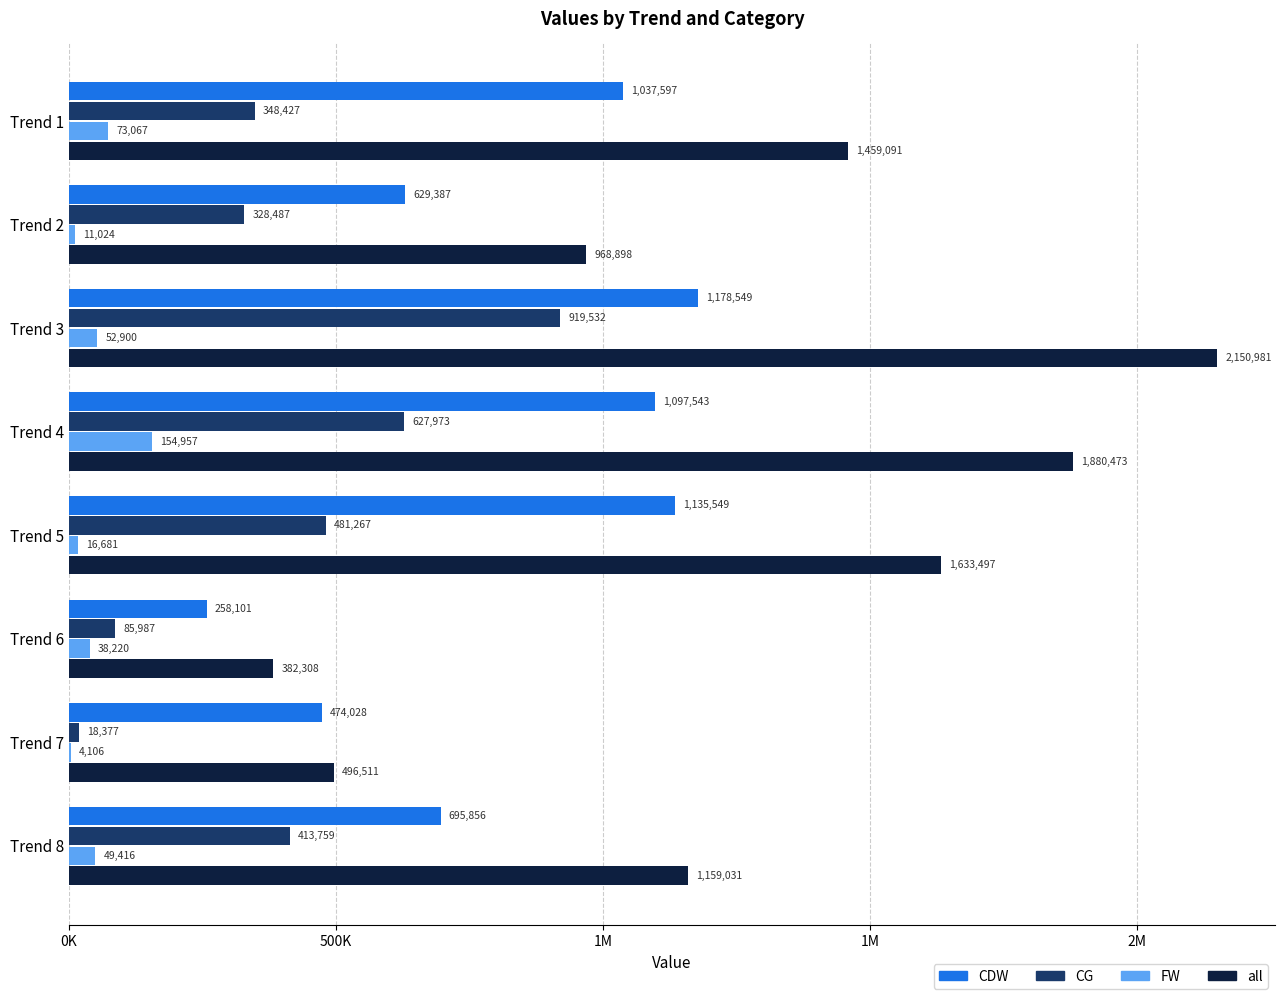

What are all the series names shown in the legend?

CDW, CG, FW, all